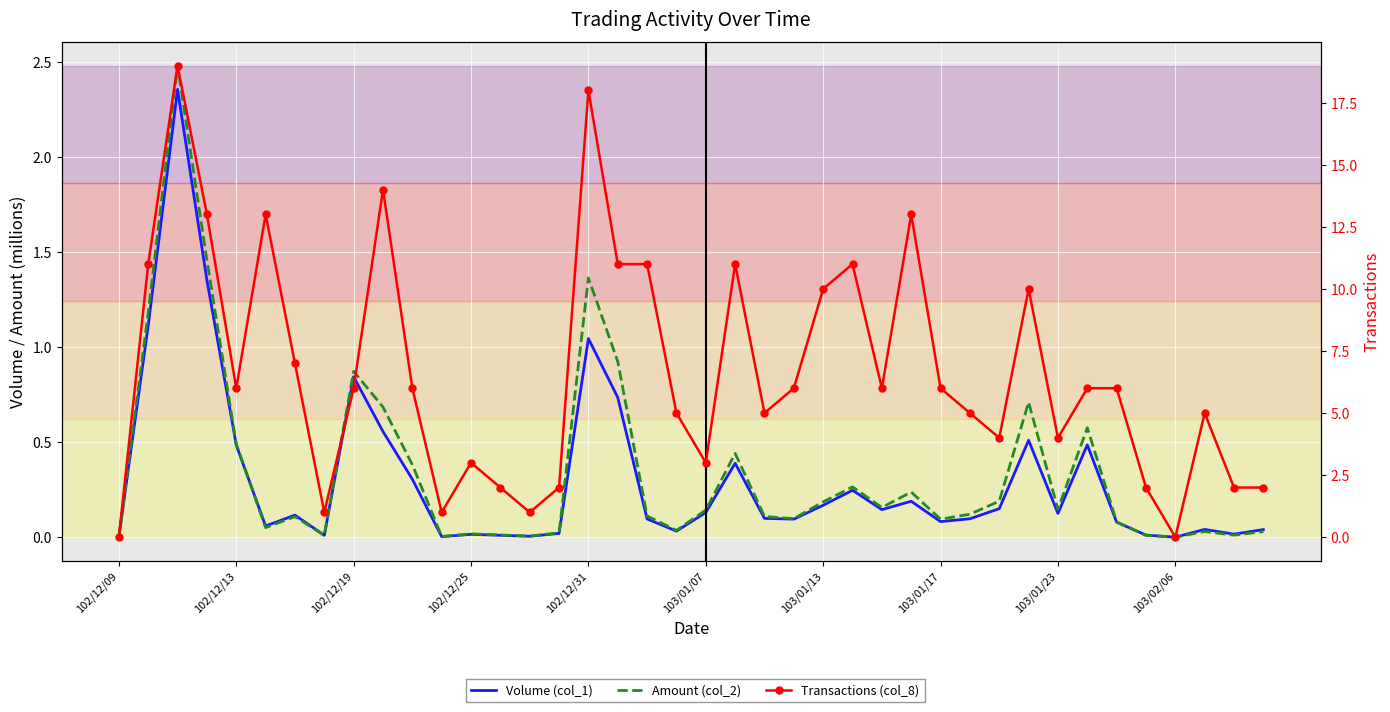

Which series has the largest total across all categories?

Transactions (col_8)